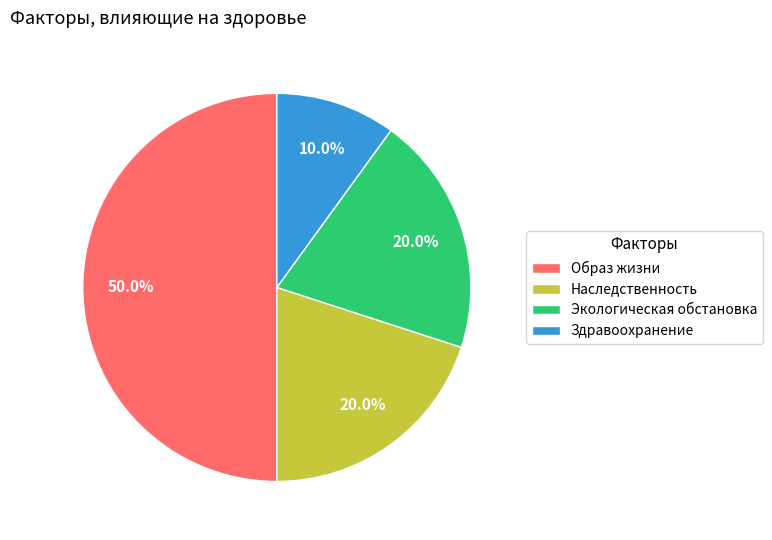

Is Наследственность the majority of the pie?

No